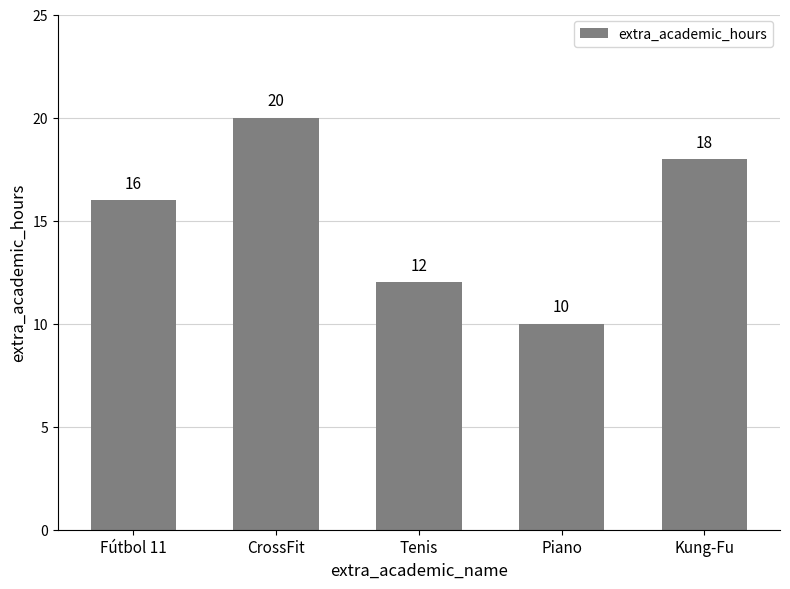

What is the value of the 5th bar from the left?

18